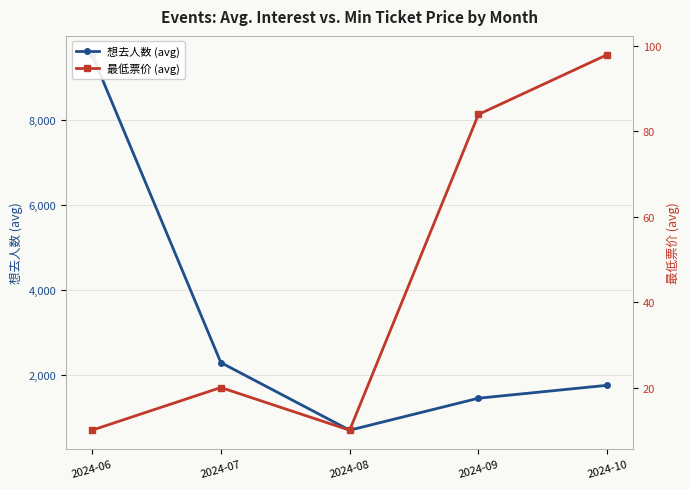

What is the value of the 想去人数 (avg) point at the 2nd from the left?

2283